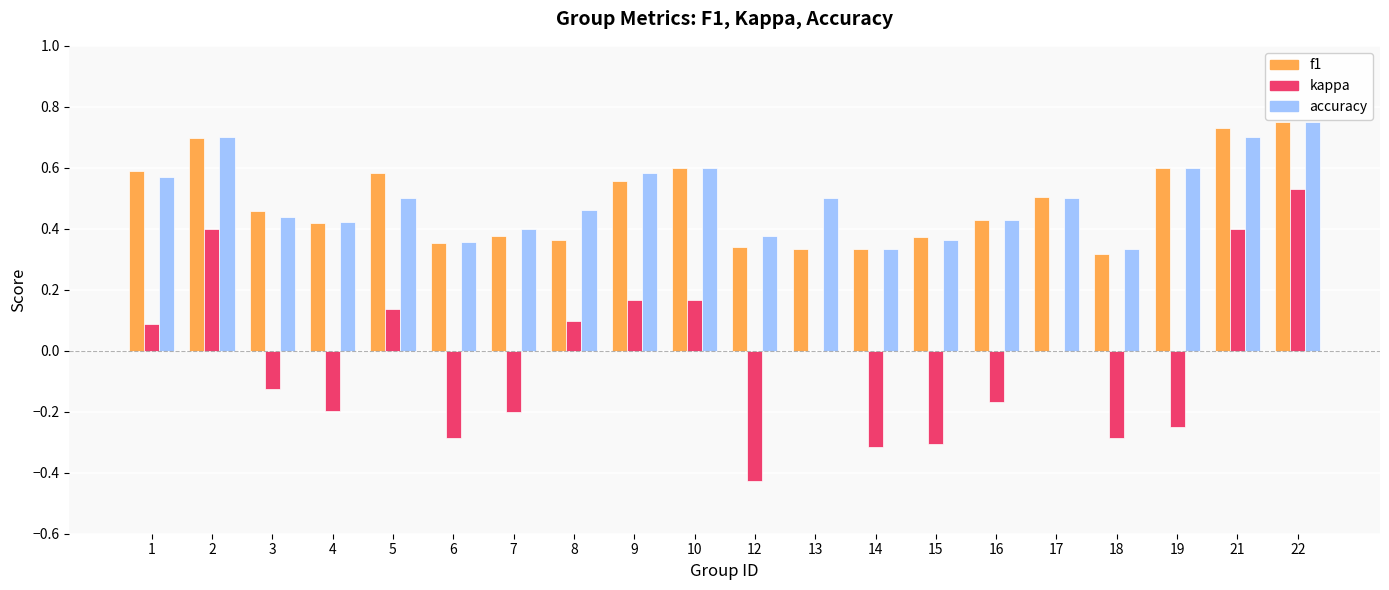

What is the sum of all kappa values?

-0.6